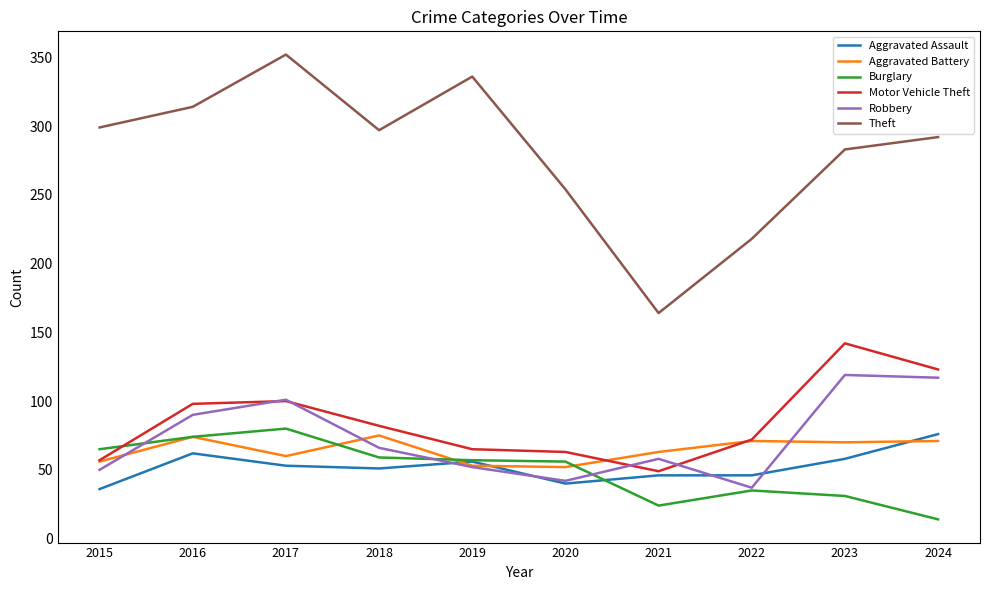

Is it true that Robbery equals 114 at 2018?

False